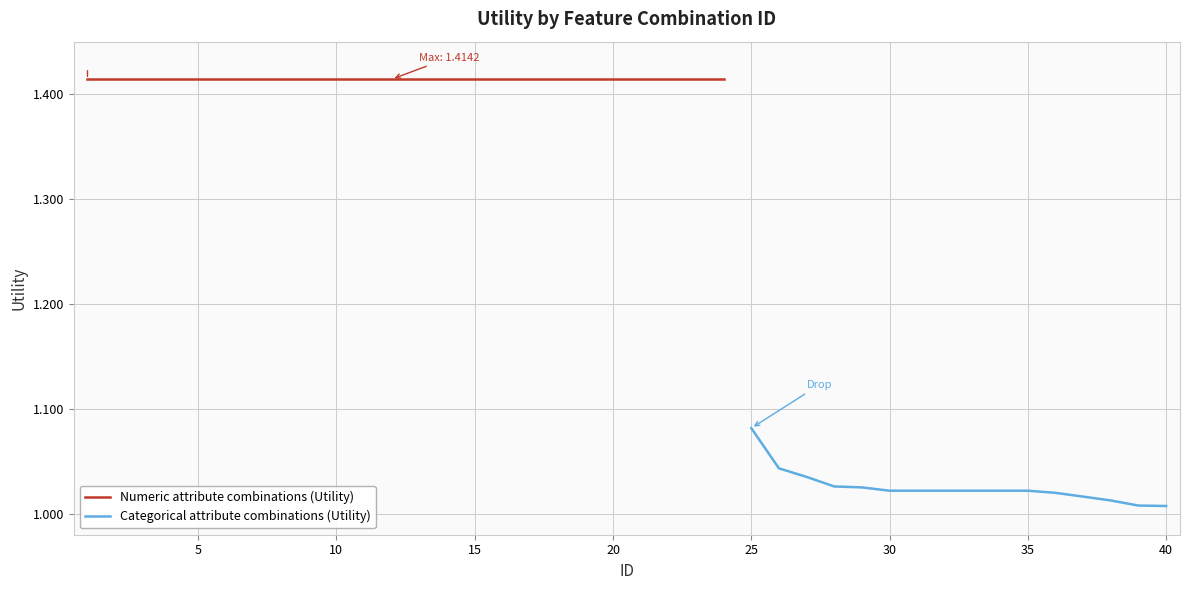

Rank the categories by value from lowest to highest.

40, 39, 38, 37, 36, 30, 31, 32, 33, 34, 35, 29, 28, 27, 26, 25, 1, 2, 3, 4, 5, 6, 7, 8, 9, 10, 11, 12, 13, 14, 15, 16, 17, 18, 19, 20, 21, 22, 23, 24